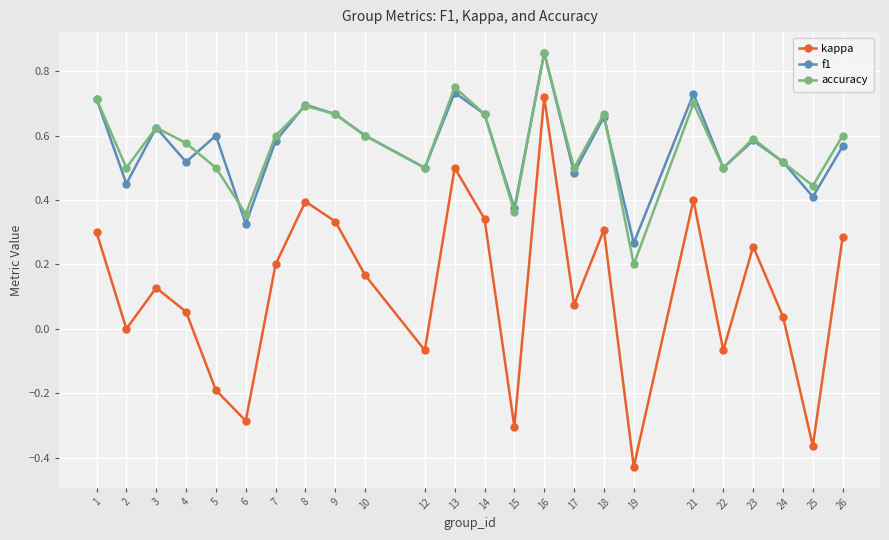

Which series changed the most between 16 and 21?

kappa